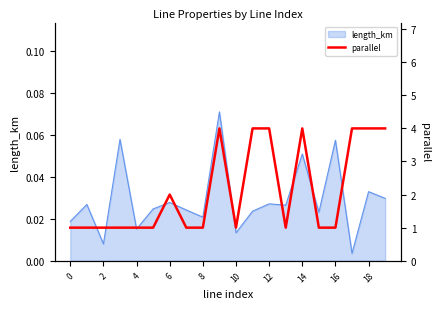

How many values are between 1 and 4?

20